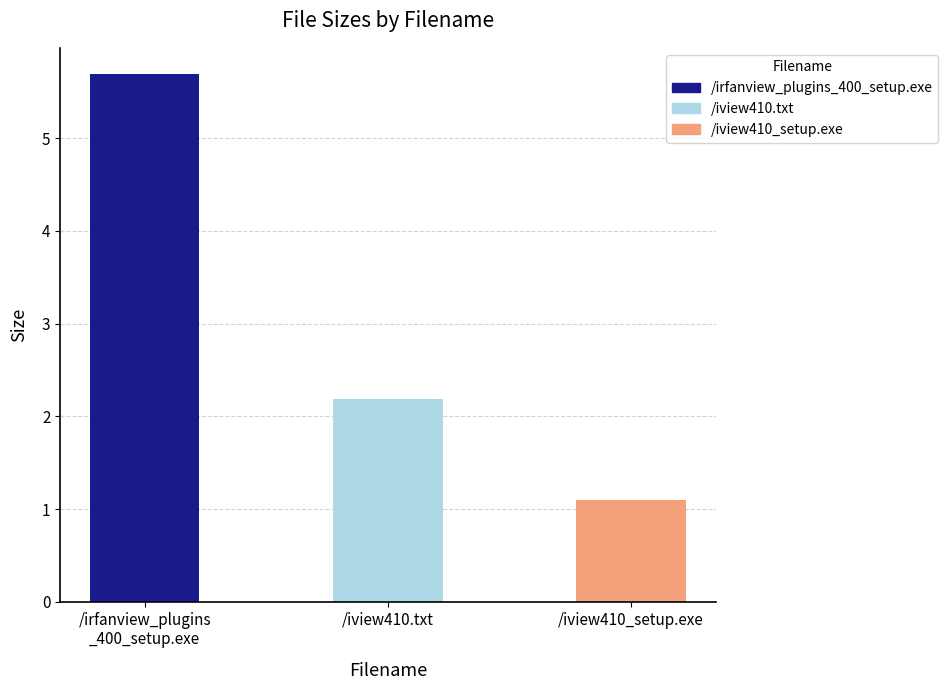

The value at /iview410_setup.exe is 1.1. True or false?

True